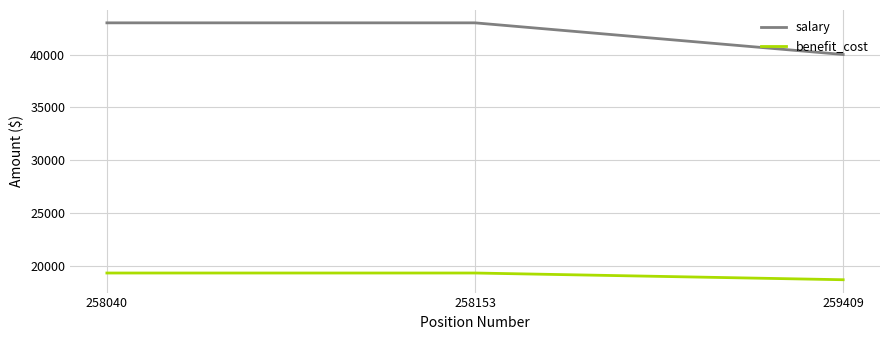

Which series has the largest total across all categories?

salary